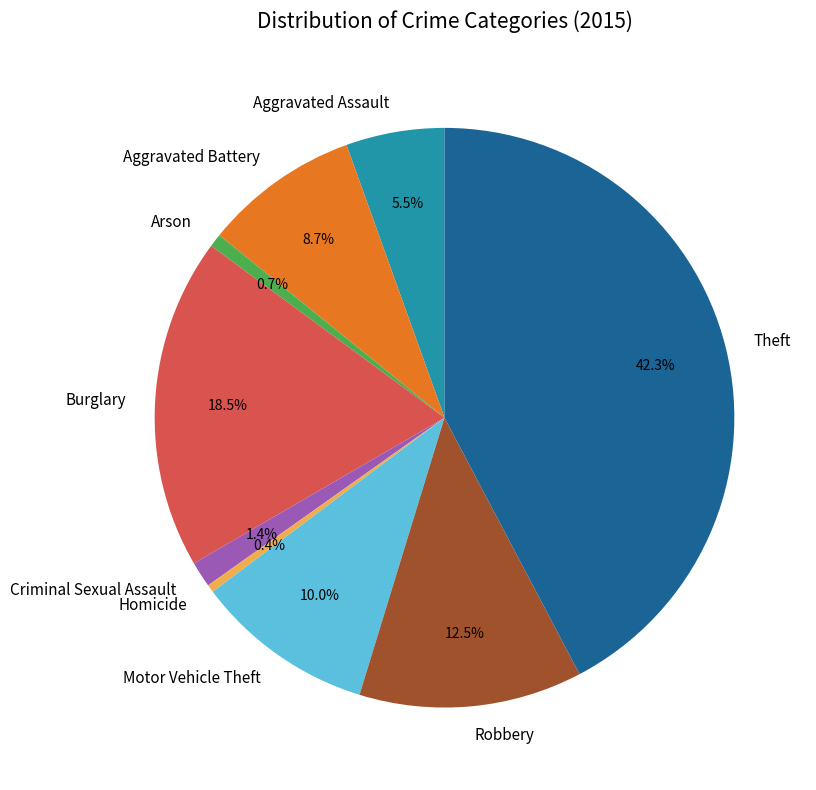

What portion of the pie excludes Homicide?

99.6%